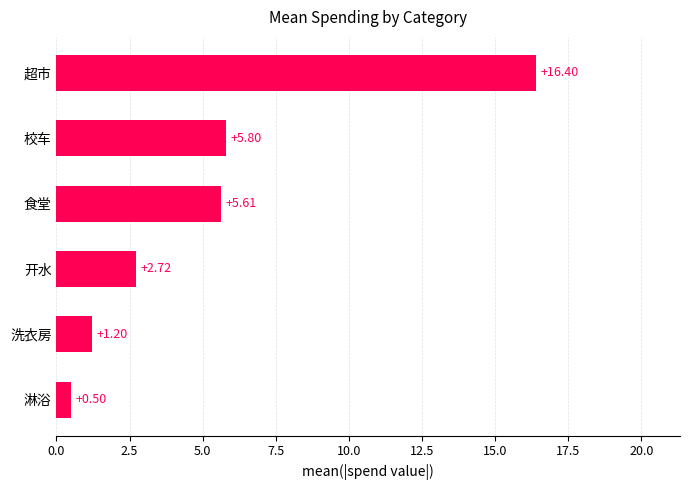

What is the change in value from 开水 to 超市?

+13.7